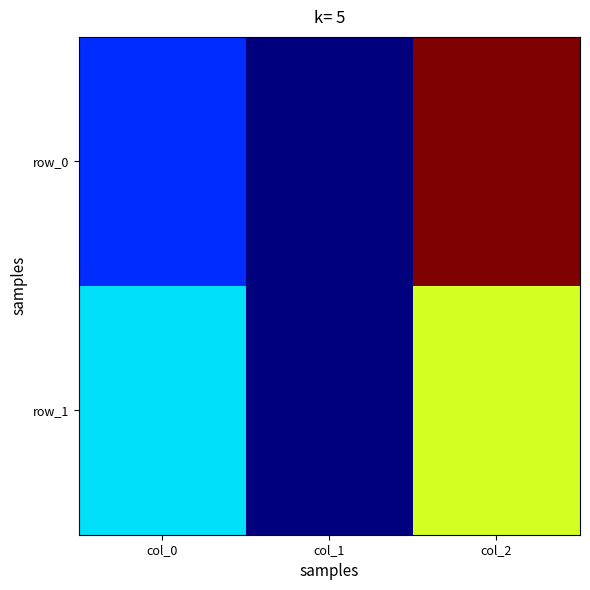

Reading left to right, extract all data points from this chart.

row_0: 26.9	0.5	156.6
row_1: 54.3	0.5	95.5